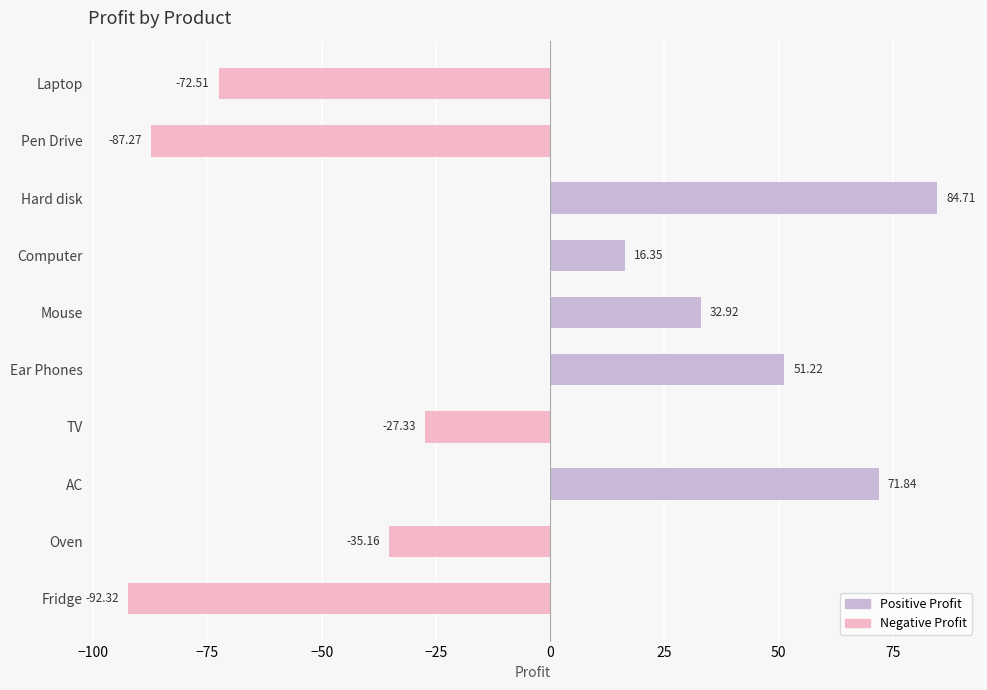

List the labels in order of value, smallest first.

Fridge, Pen Drive, Laptop, Oven, TV, Computer, Mouse, Ear Phones, AC, Hard disk